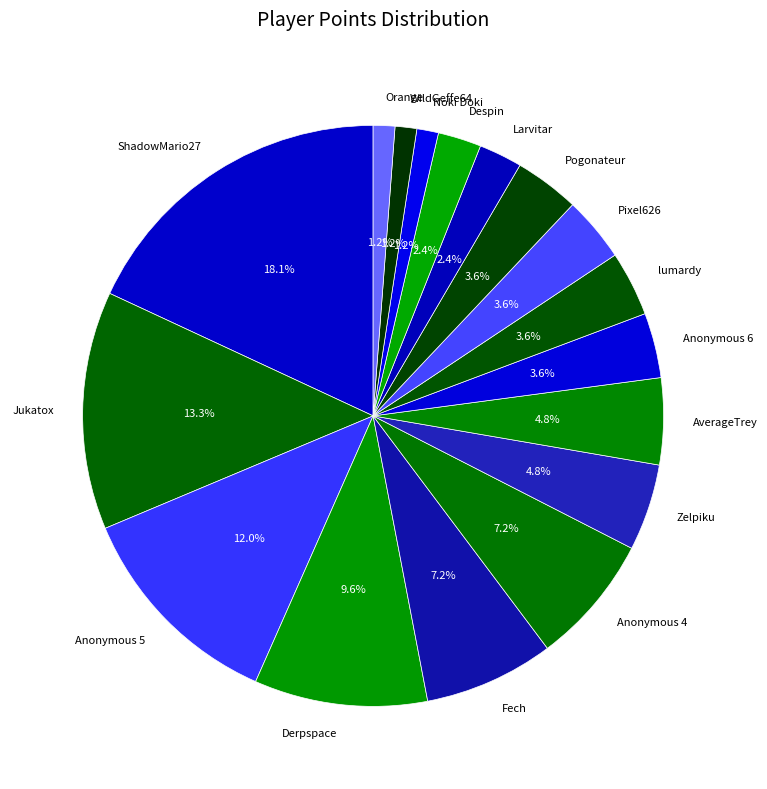

Which slice is the largest?

ShadowMario27